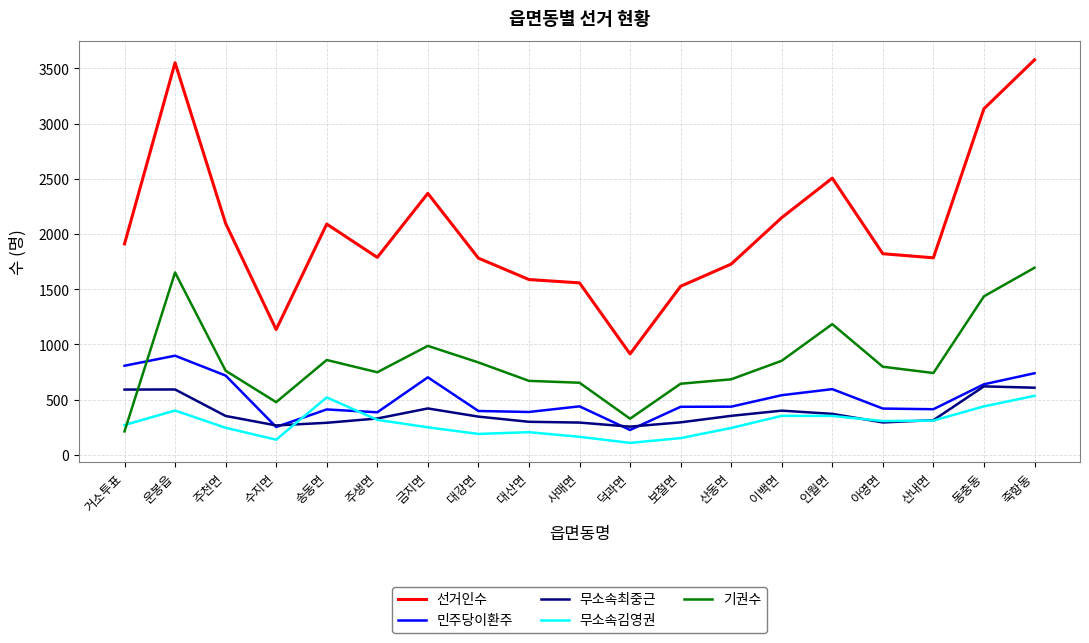

True or false: 선거인수 and 기권수 intersect in this chart.

False